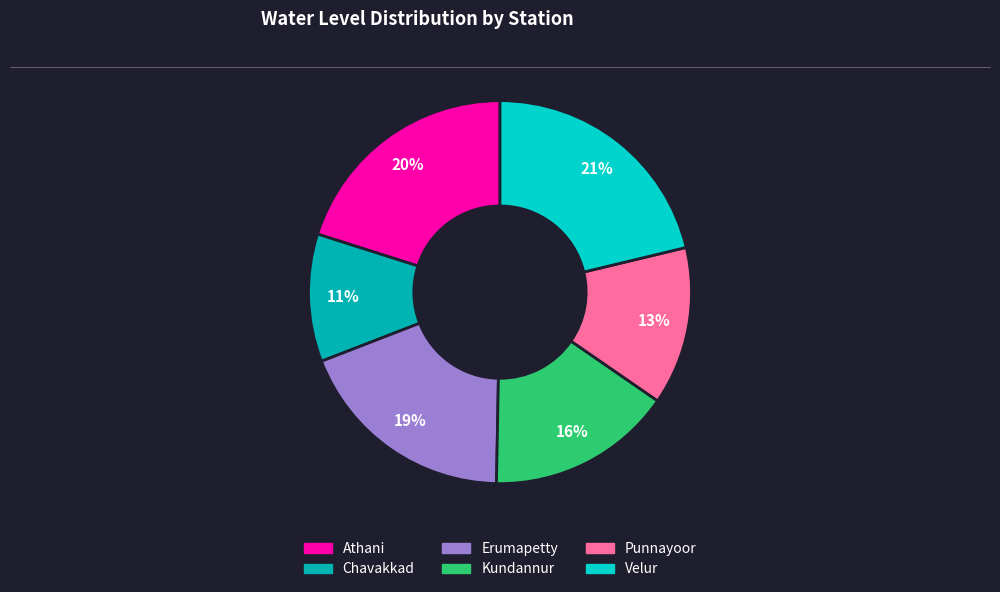

Rank the categories by value from highest to lowest.

Velur, Athani, Erumapetty, Kundannur, Punnayoor, Chavakkad